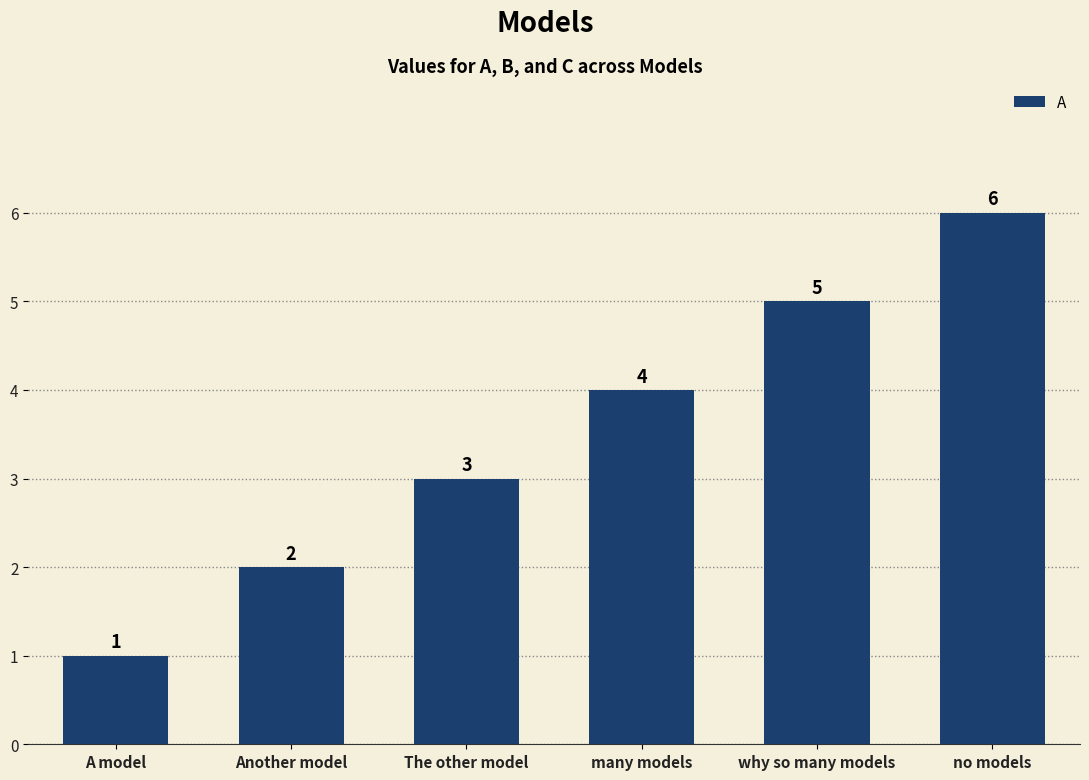

What is the maximum value shown in the chart?

6